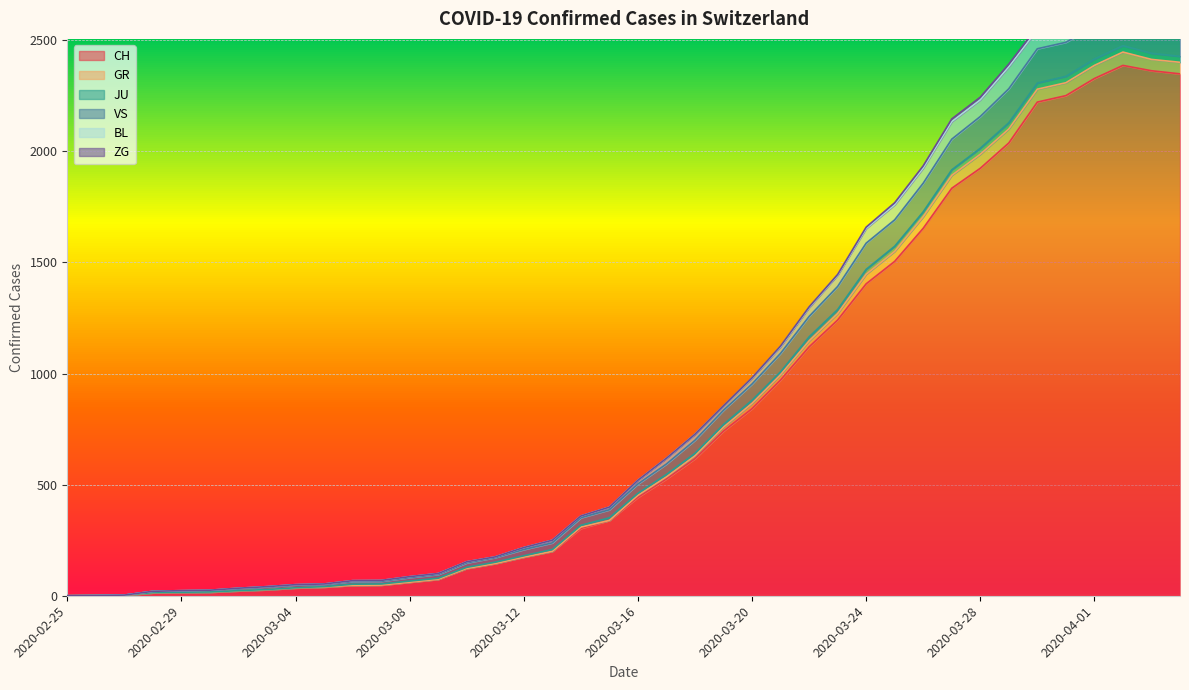

The value of CH at 2020-03-12 is 174. True or false?

True